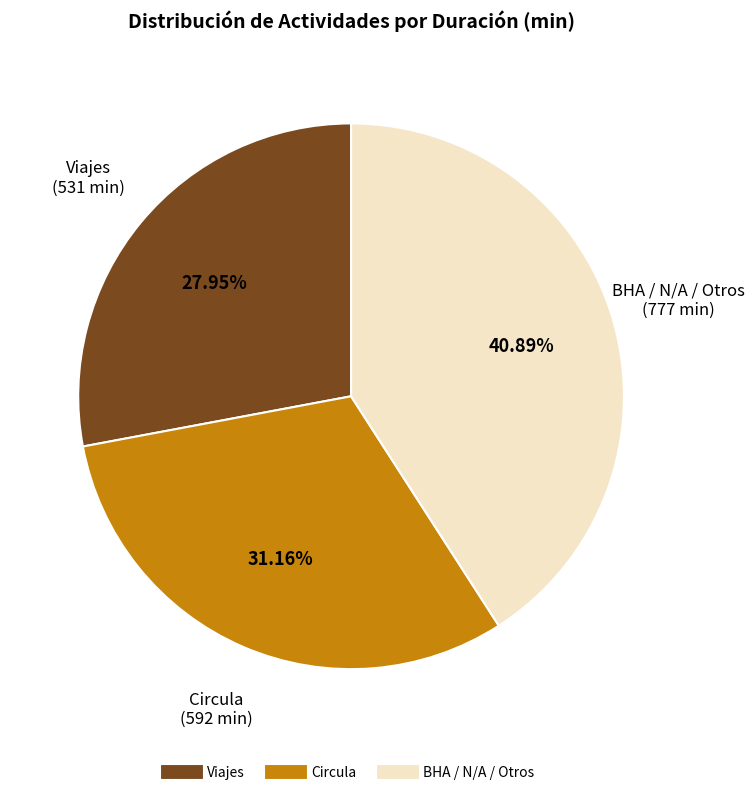

How many segments does this pie chart have?

3